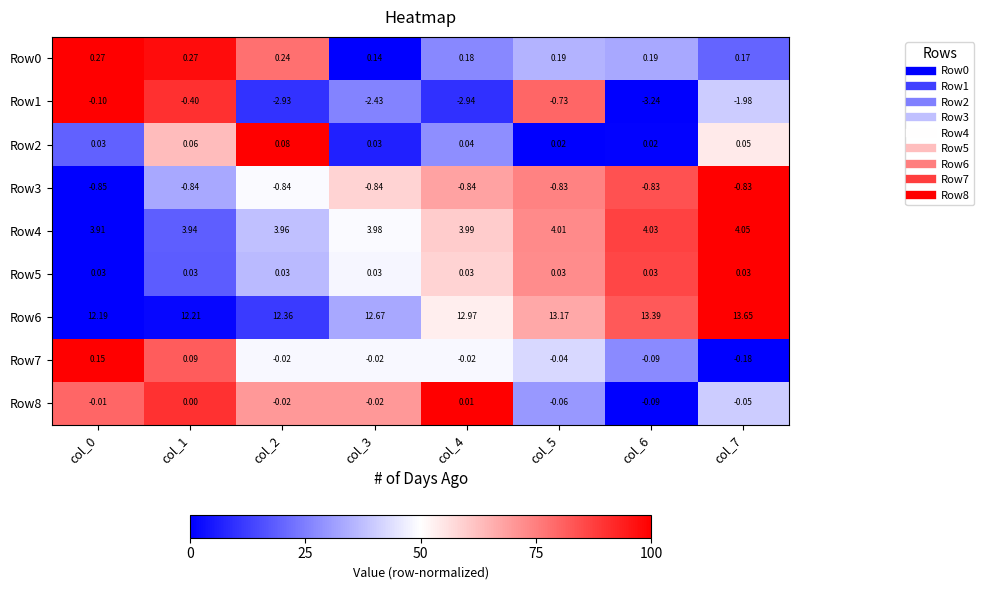

How many values in Row8 are below zero?

6